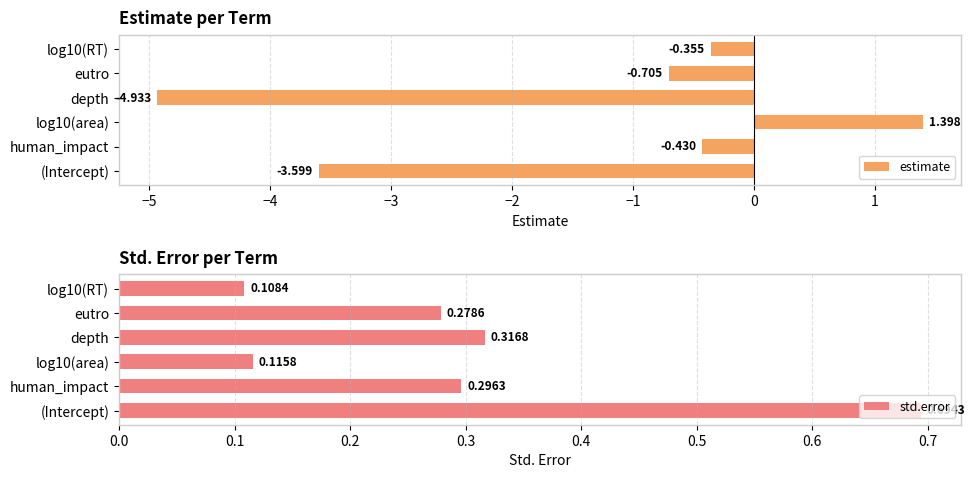

What is the value of the estimate bar at the 3rd from the left?

1.4